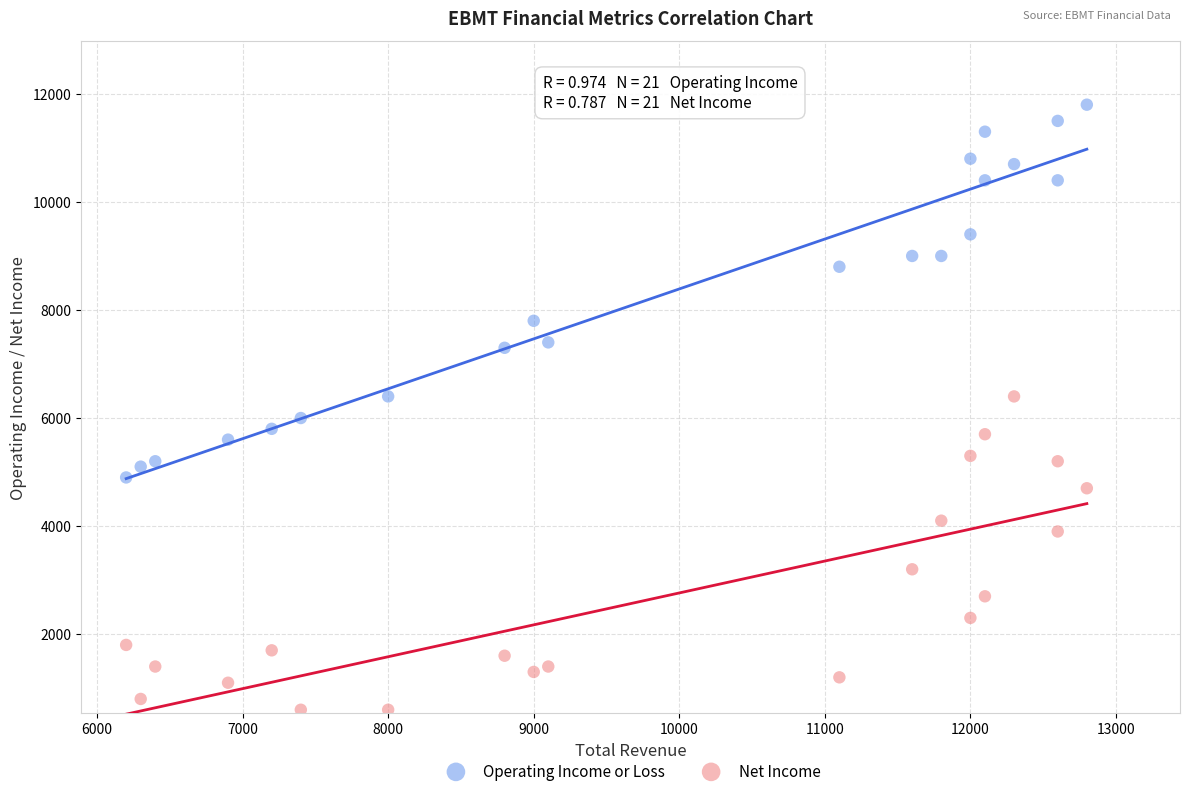

Which series reaches the maximum Y coordinate?

Operating Income or Loss